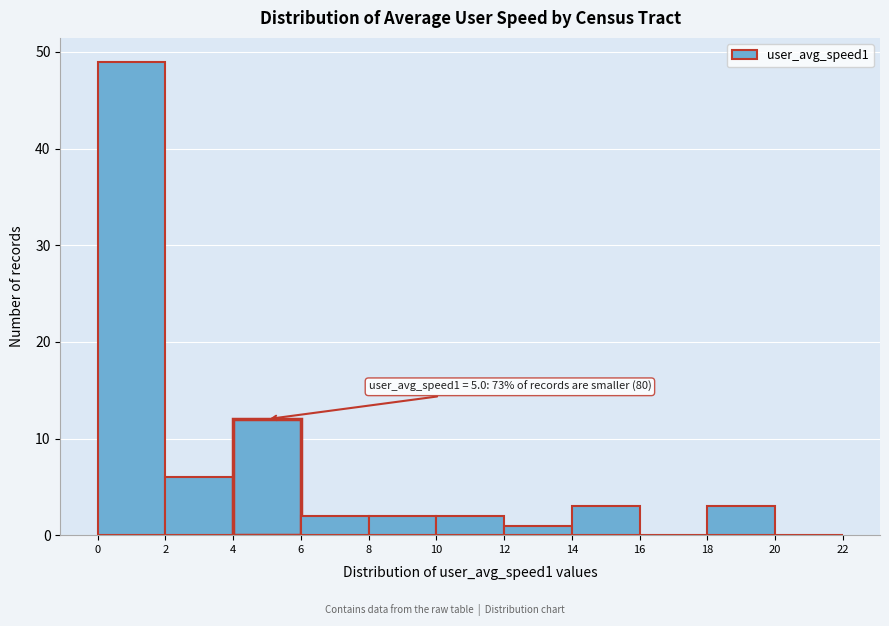

Which range on the x-axis has the tallest bar?

0 to 2